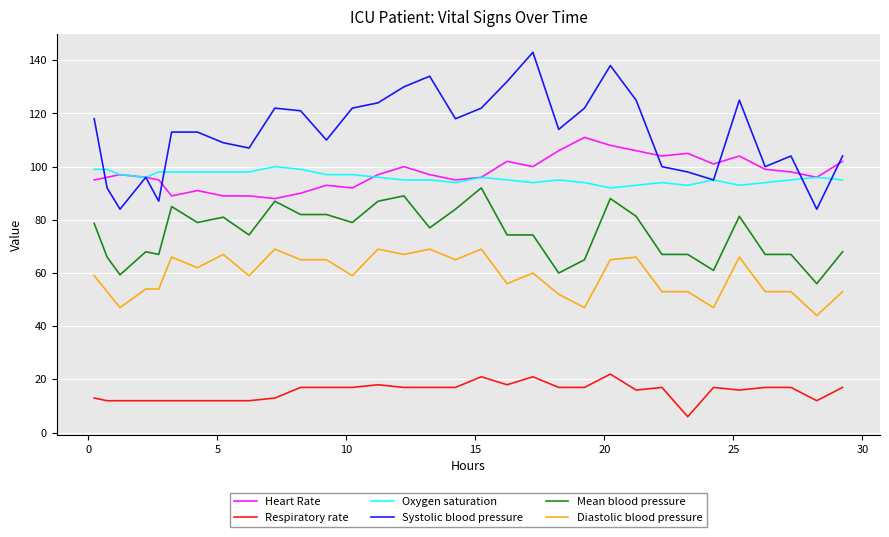

List the series in order of their peak value, lowest first.

Respiratory rate, Diastolic blood pressure, Mean blood pressure, Oxygen saturation, Heart Rate, Systolic blood pressure